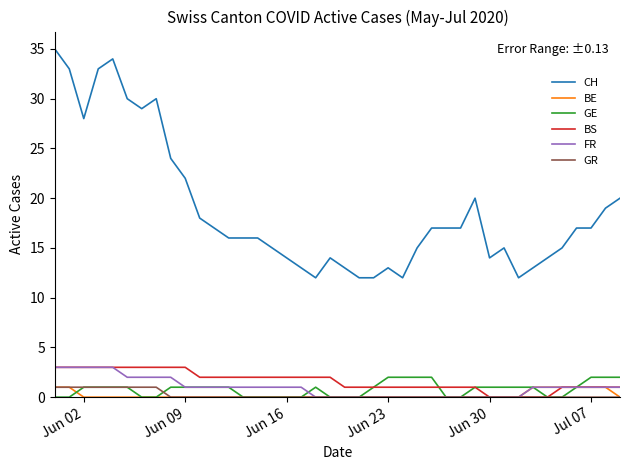

True or false: BS and GE intersect in this chart.

True